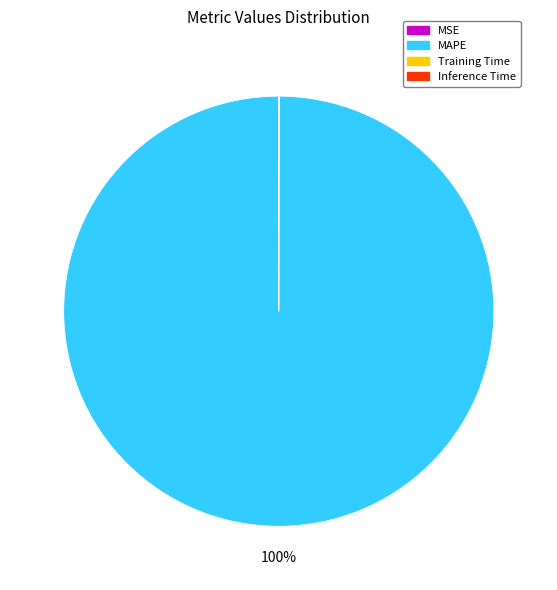

To the nearest percent, what portion does MAPE represent?

100%